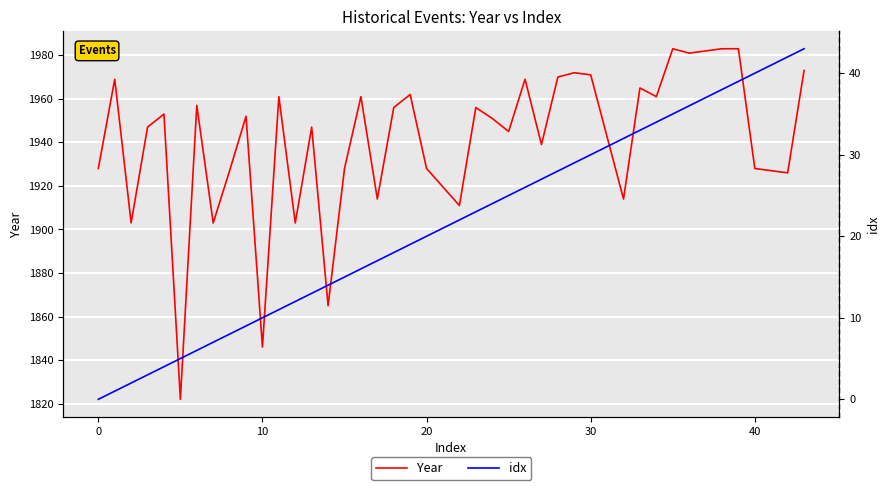

Where is idx nearest to the value 21?

20